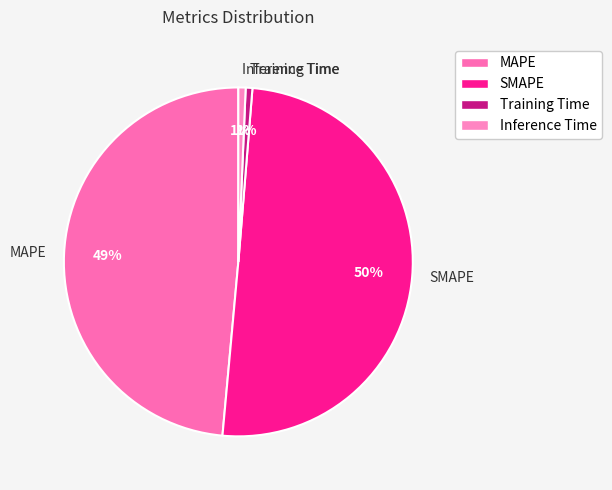

To the nearest percent, what is the difference between the Training Time and MAPE slice percentages?

48%